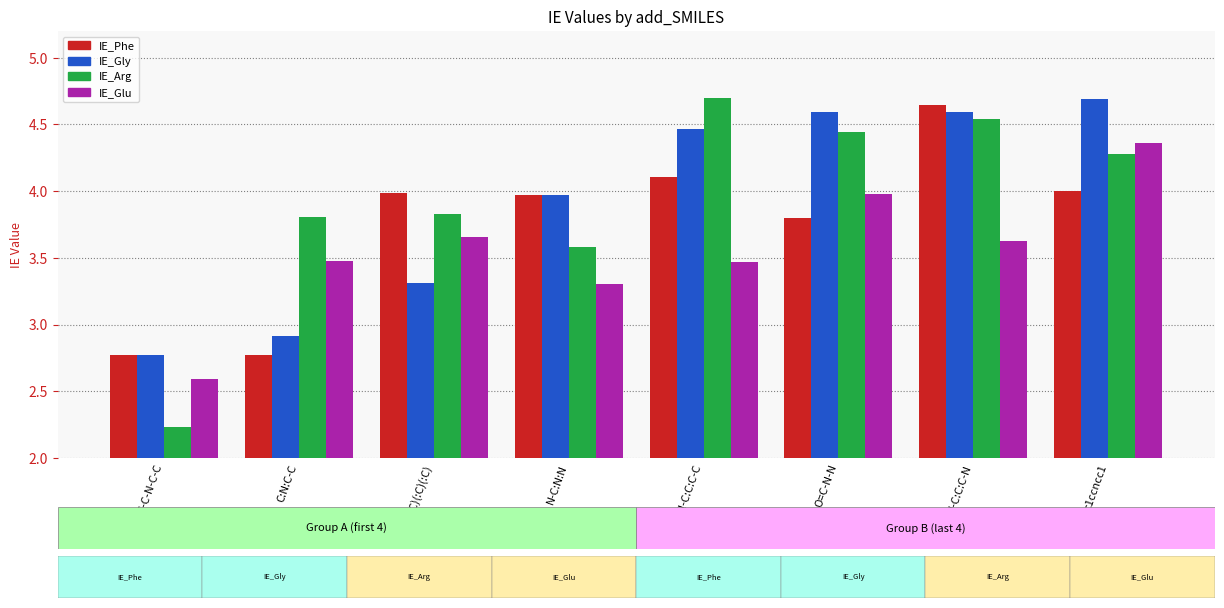

What is the difference between the second highest and second lowest values in the IE_Gly series?

1.7